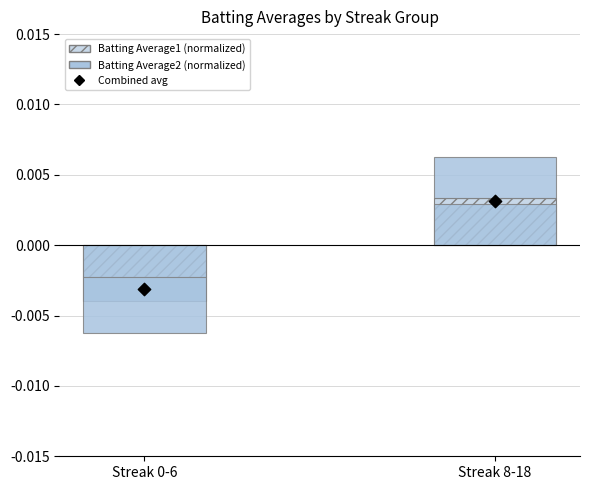

Which series reaches the minimum Y coordinate?

Batting Average2